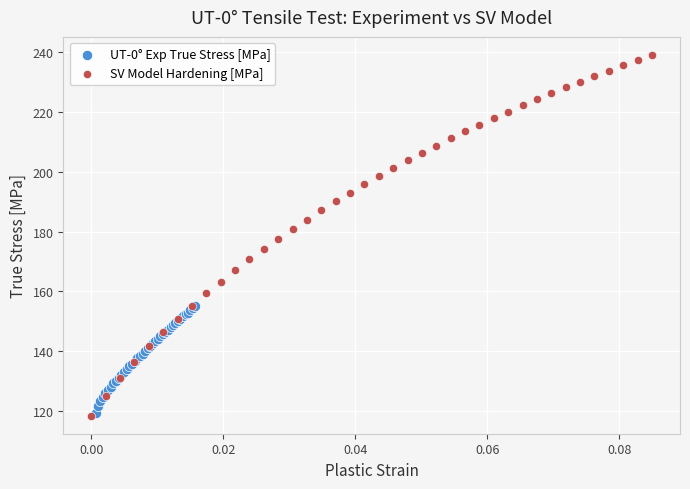

Which series contains the highest Y value?

SV Model Hardening [MPa]